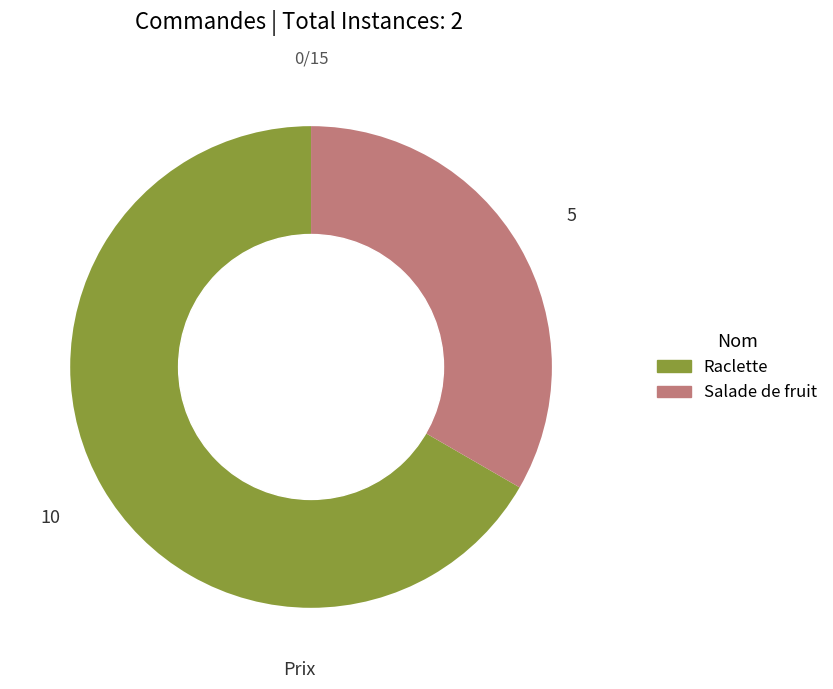

What is the largest slice in the pie chart?

Raclette